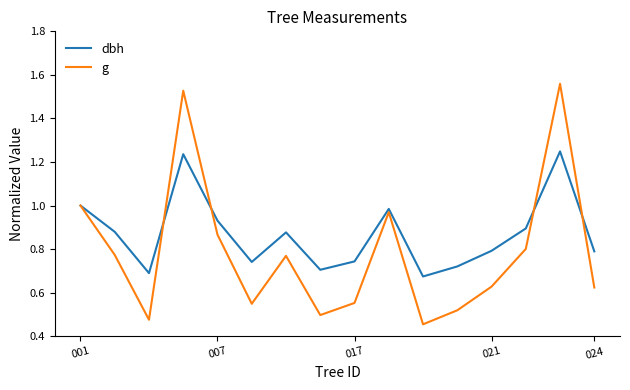

List the series in order of their overall mean, highest first.

dbh, g